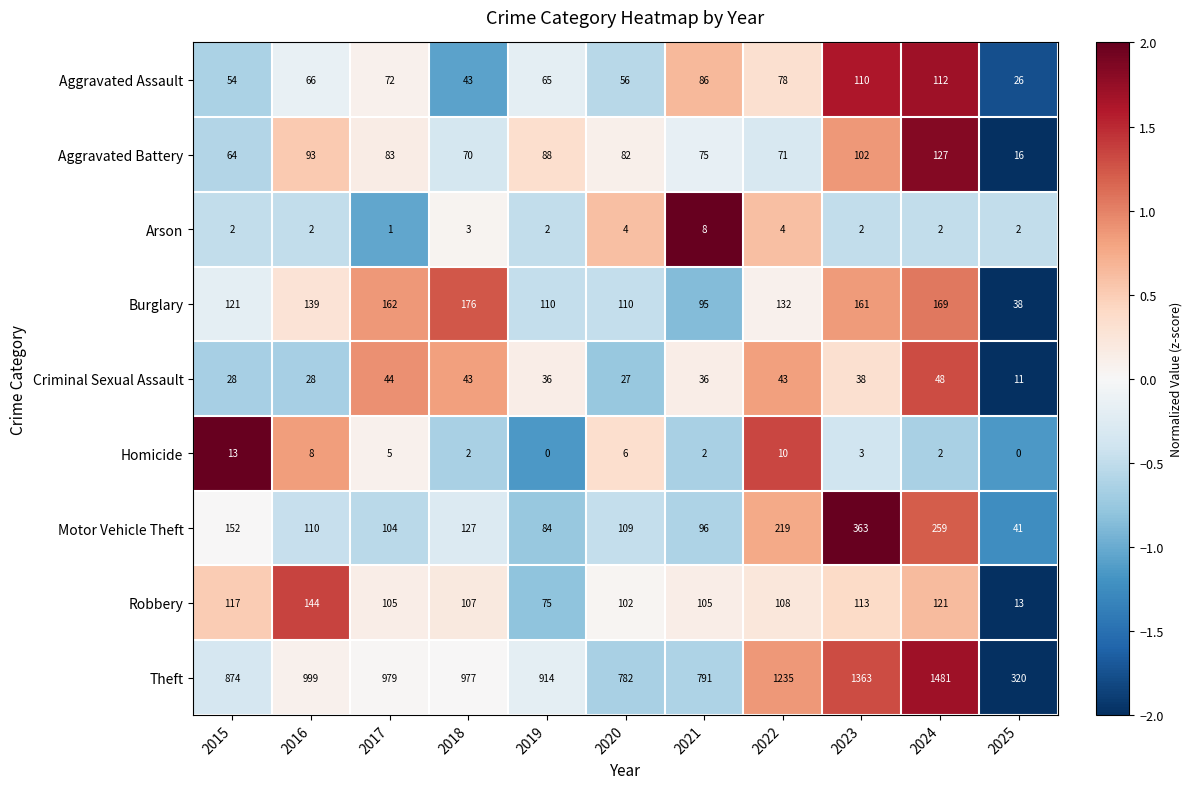

What is the sum of all Aggravated Battery values?

871